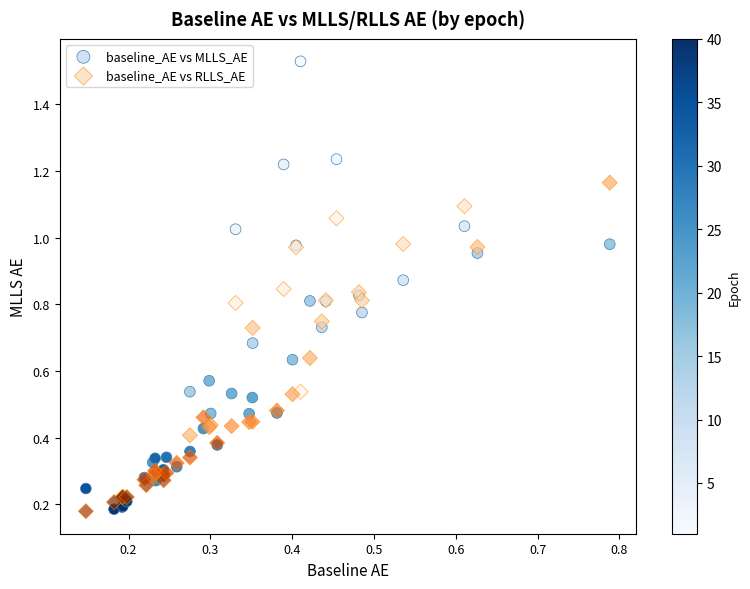

What are all the series names shown in the legend?

baseline_AE vs MLLS_AE, baseline_AE vs RLLS_AE